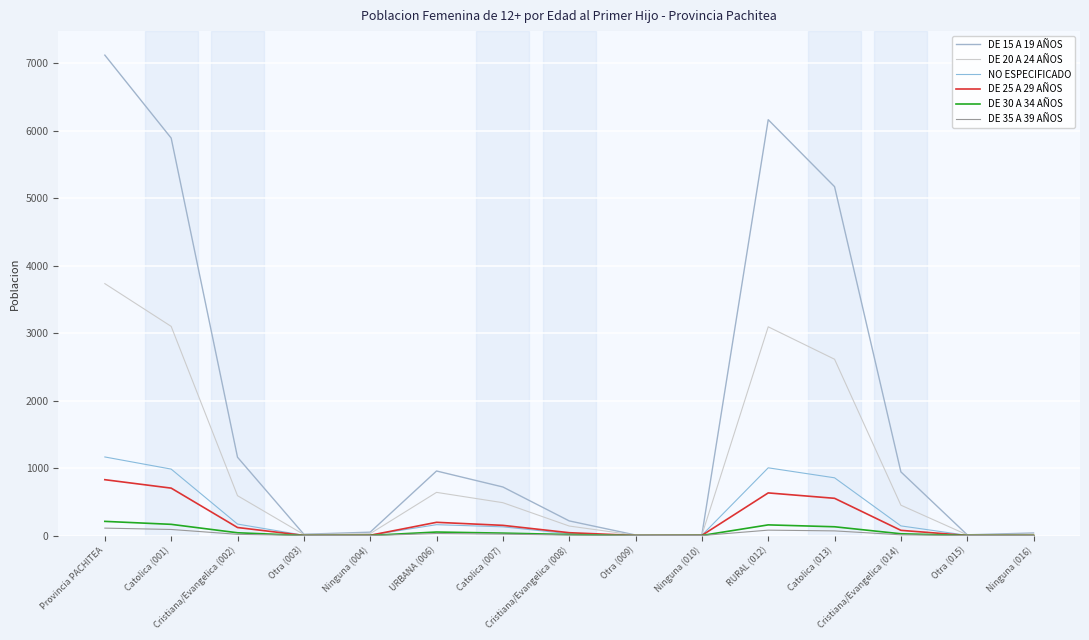

The value of DE 20 A 24 AÑOS at Cristiana/Evangelica (014) is 237. True or false?

False